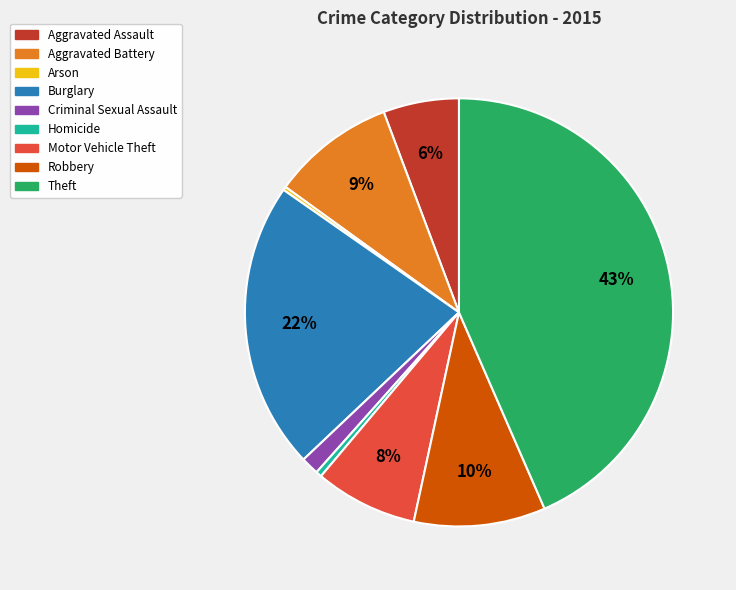

To the nearest percent, what portion does Theft represent?

43%